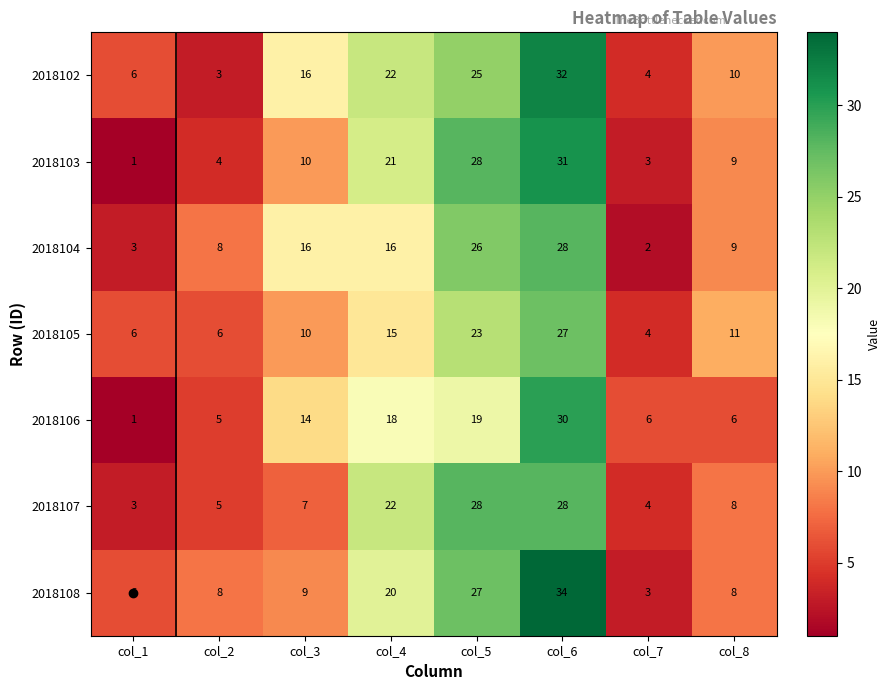

The 2018102 series shows 6 at col_1. True or false?

True